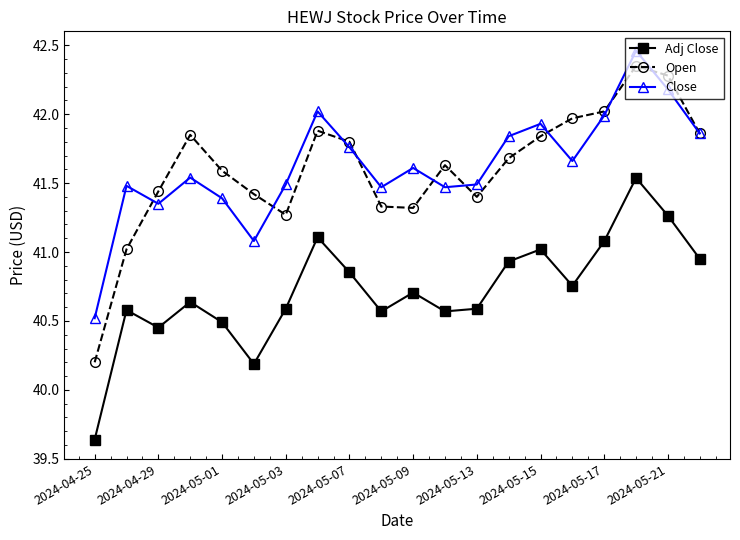

True or false: Open has more than 2 points higher than both neighbors.

True